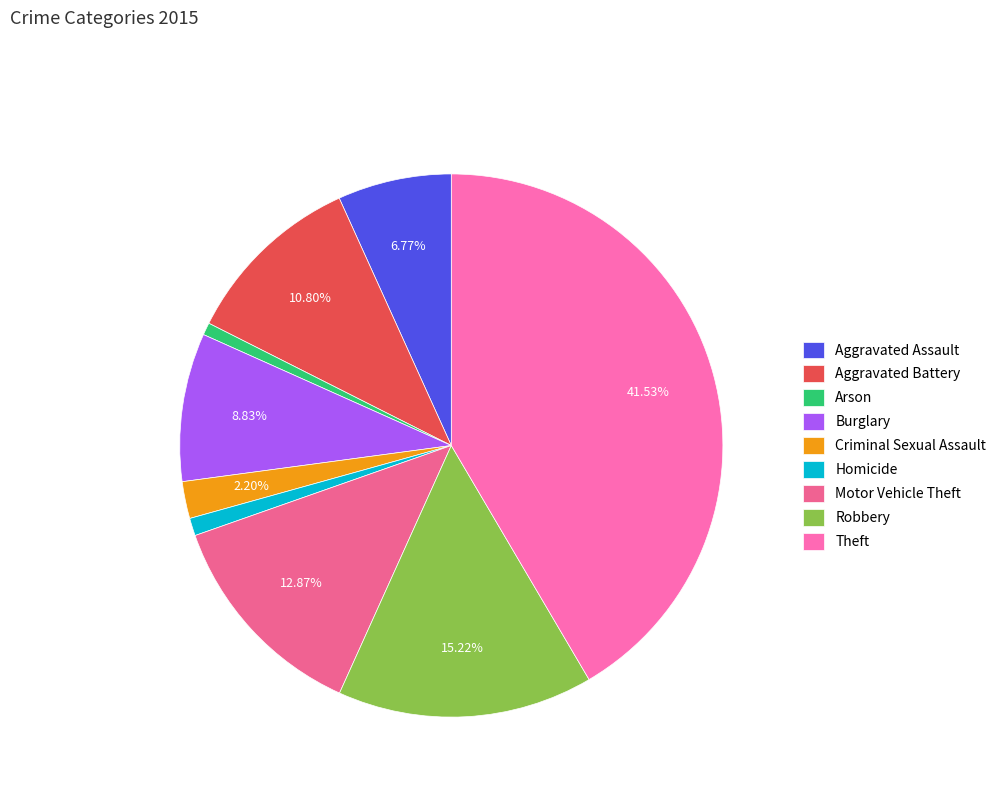

The Aggravated Battery slice represents 11% of the pie. True or false?

True